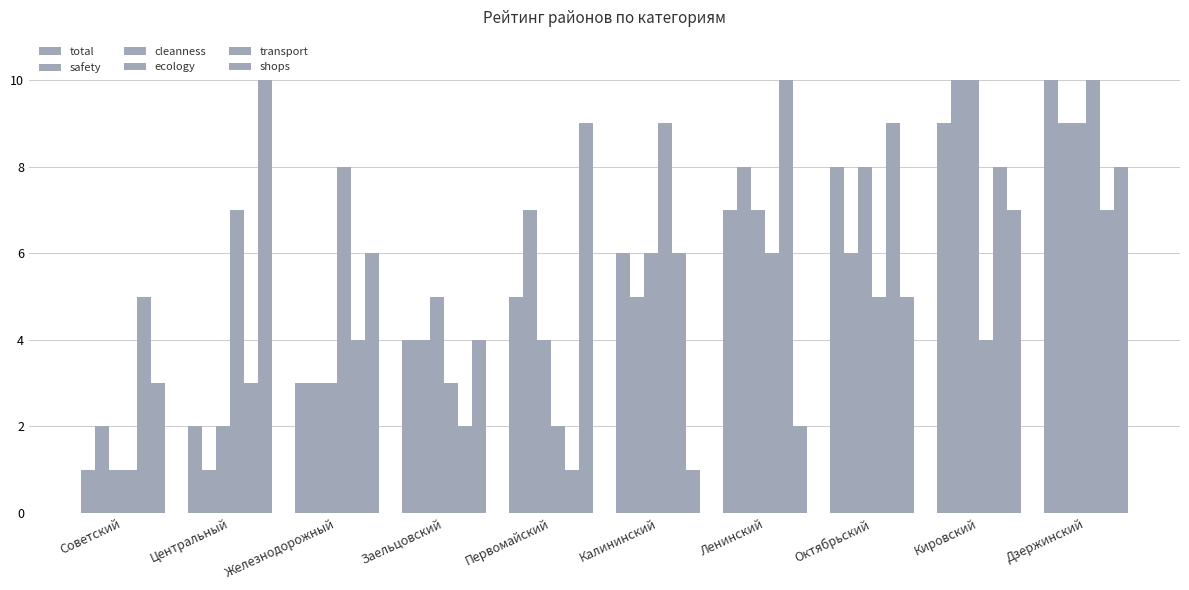

What is the difference between the shops values at Октябрьский and Кировский?

2